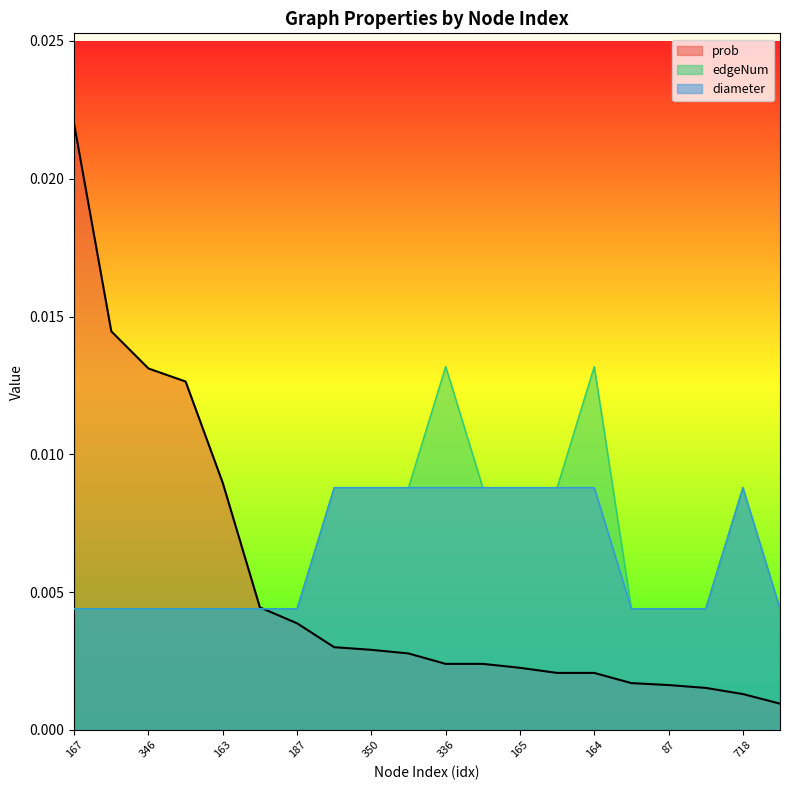

Which series has the largest range (max minus min)?

prob